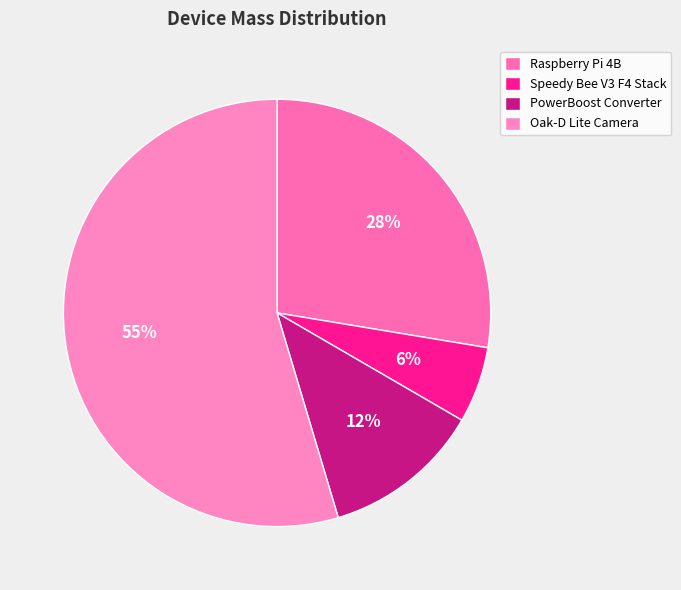

To the nearest percent, what is the difference between the Raspberry Pi 4B and Oak-D Lite Camera slice percentages?

27%